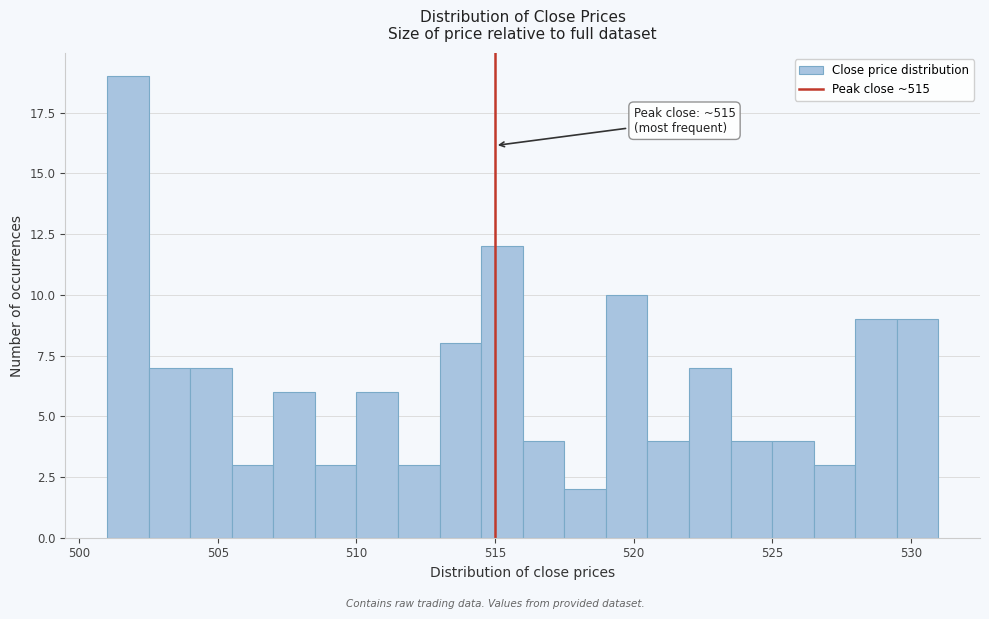

Read against the x-axis, roughly where is the centre of the tallest bar?

502.0